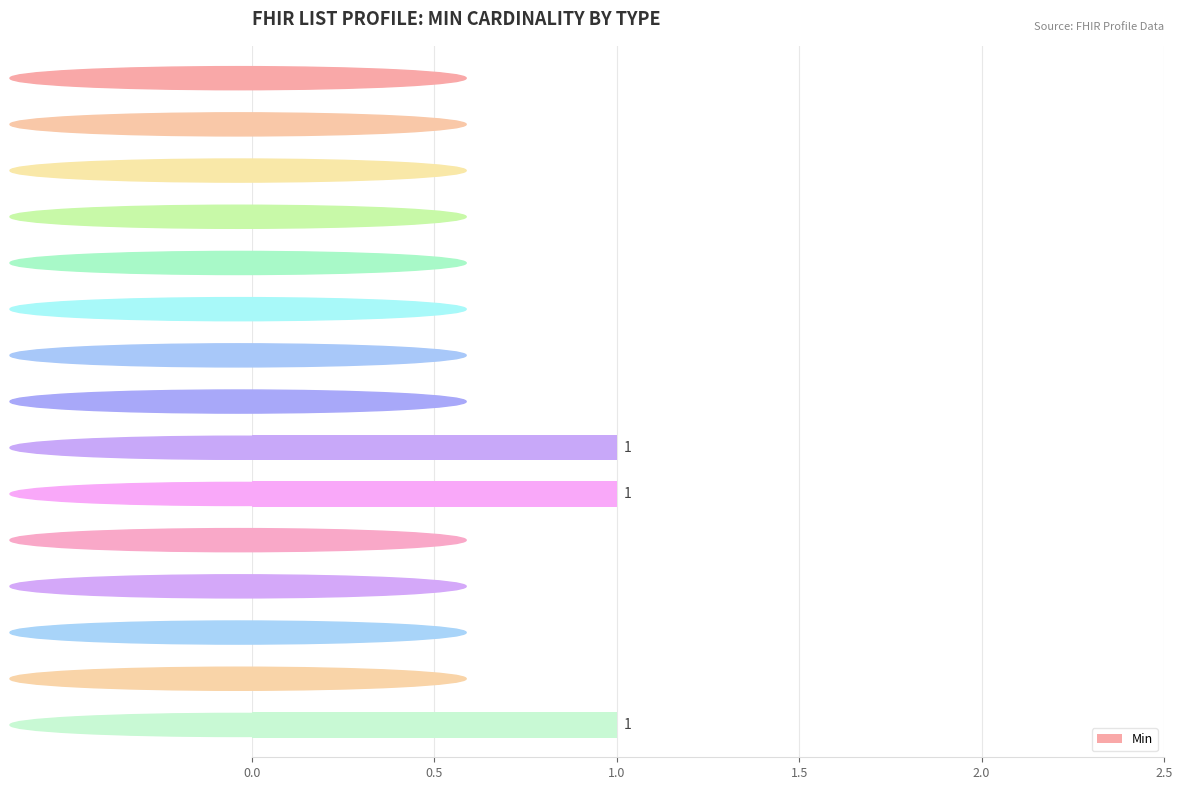

What is the maximum value shown in the chart?

1